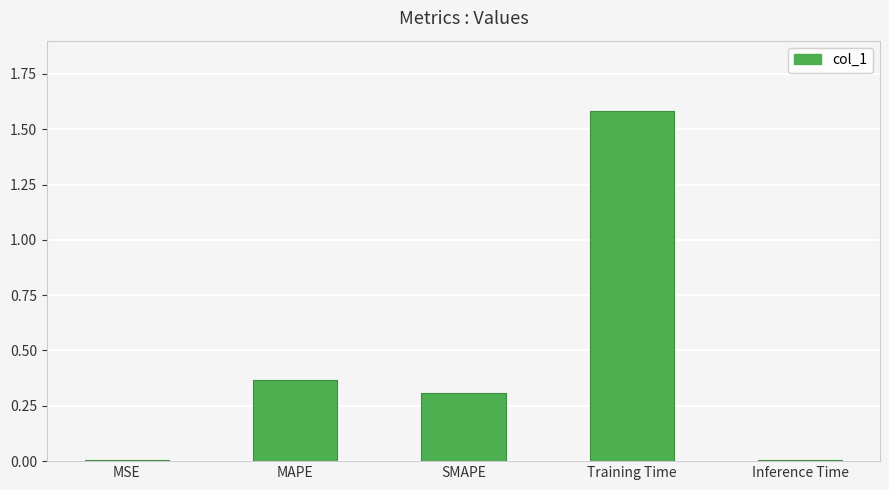

Which label corresponds to the largest value in the chart?

Training Time